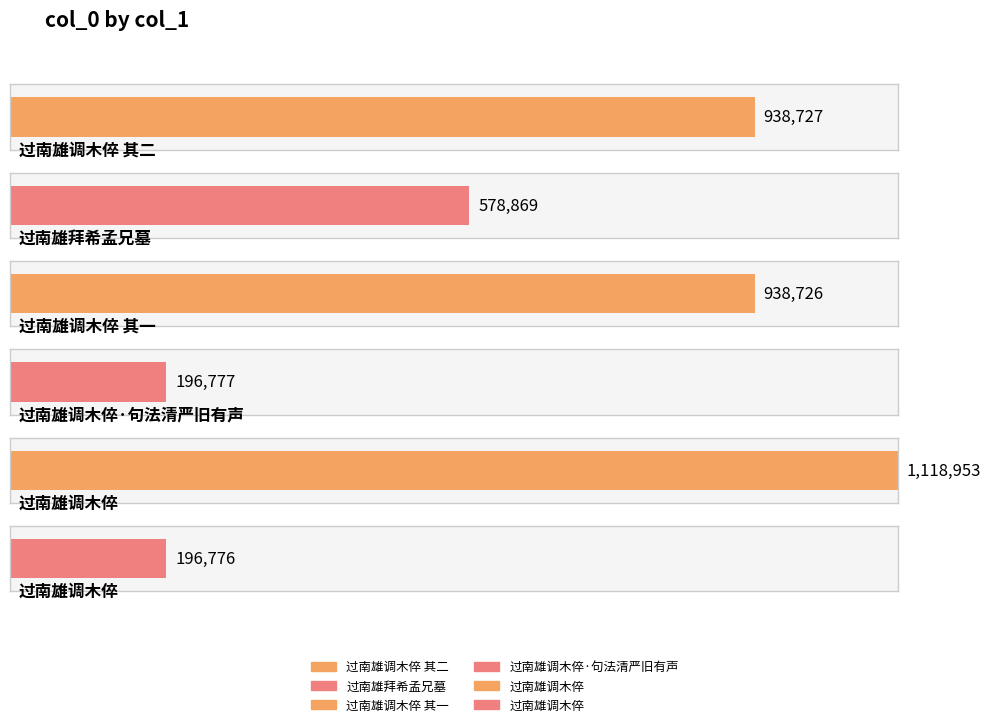

Reading left to right, transcribe all the data shown in this chart.

过南雄调木倅 其二=938727	过南雄拜希孟兄墓=578869	过南雄调木倅 其一=938726	过南雄调木倅·句法清严旧有声=196777	过南雄调木倅=1118953	过南雄调木倅=196776